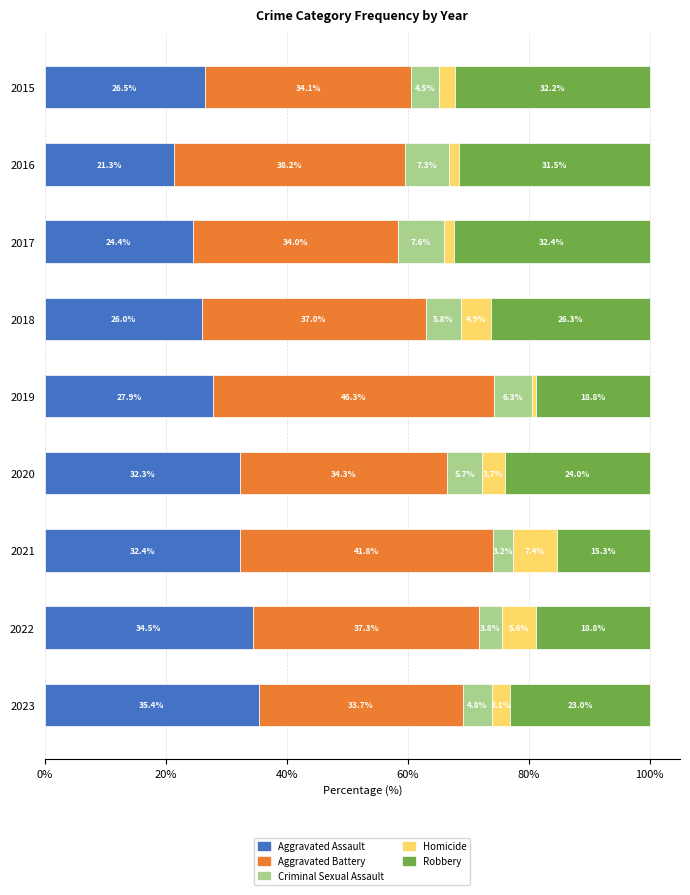

Which category has the highest value in the Aggravated Assault series?

2023